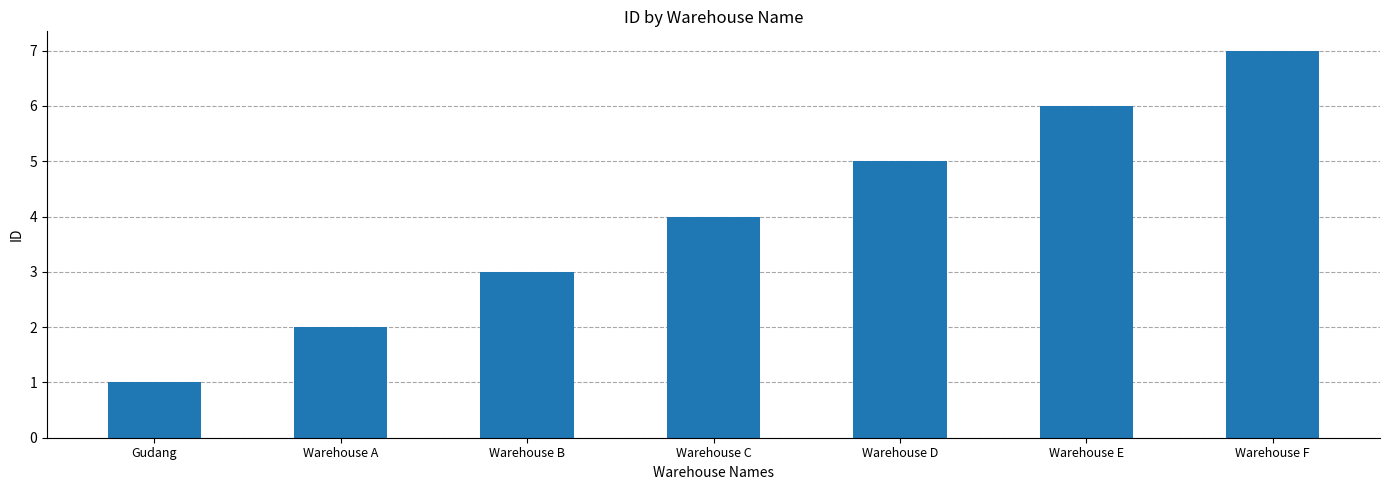

Between Warehouse C and Warehouse D, which is larger?

Warehouse D